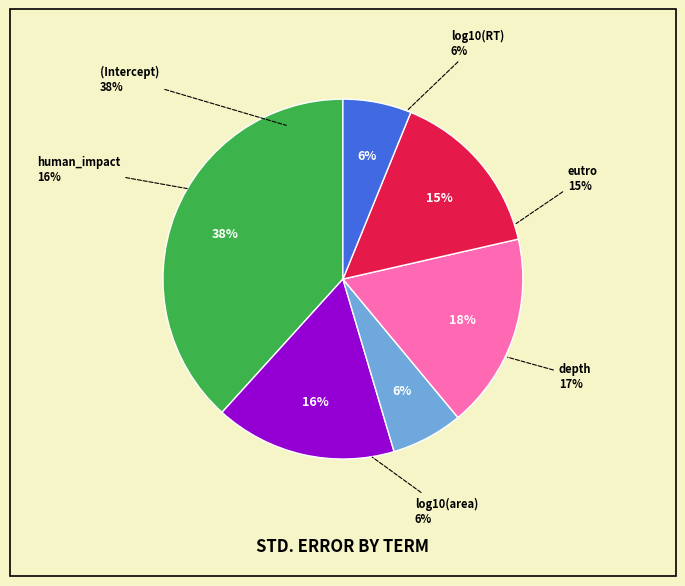

Is the sum of depth and log10(area) greater than half?

No